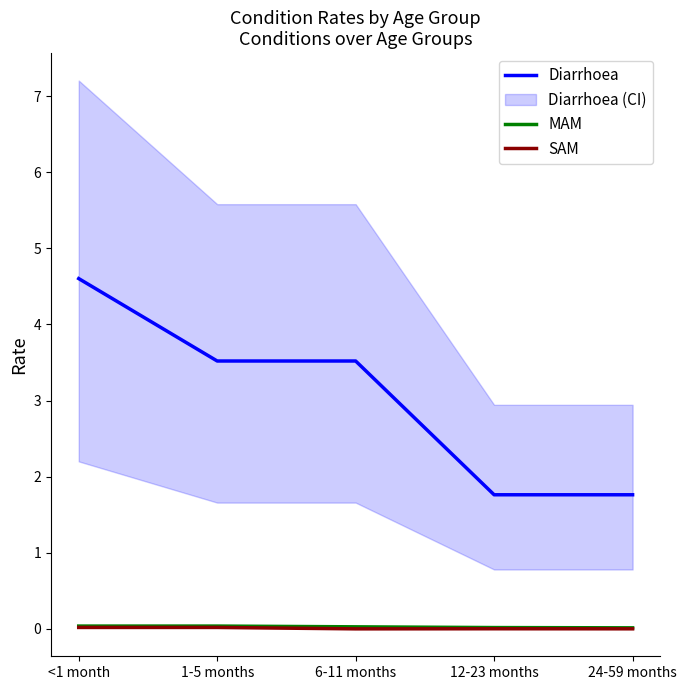

Which series has the largest total across all categories?

Diarrhoea